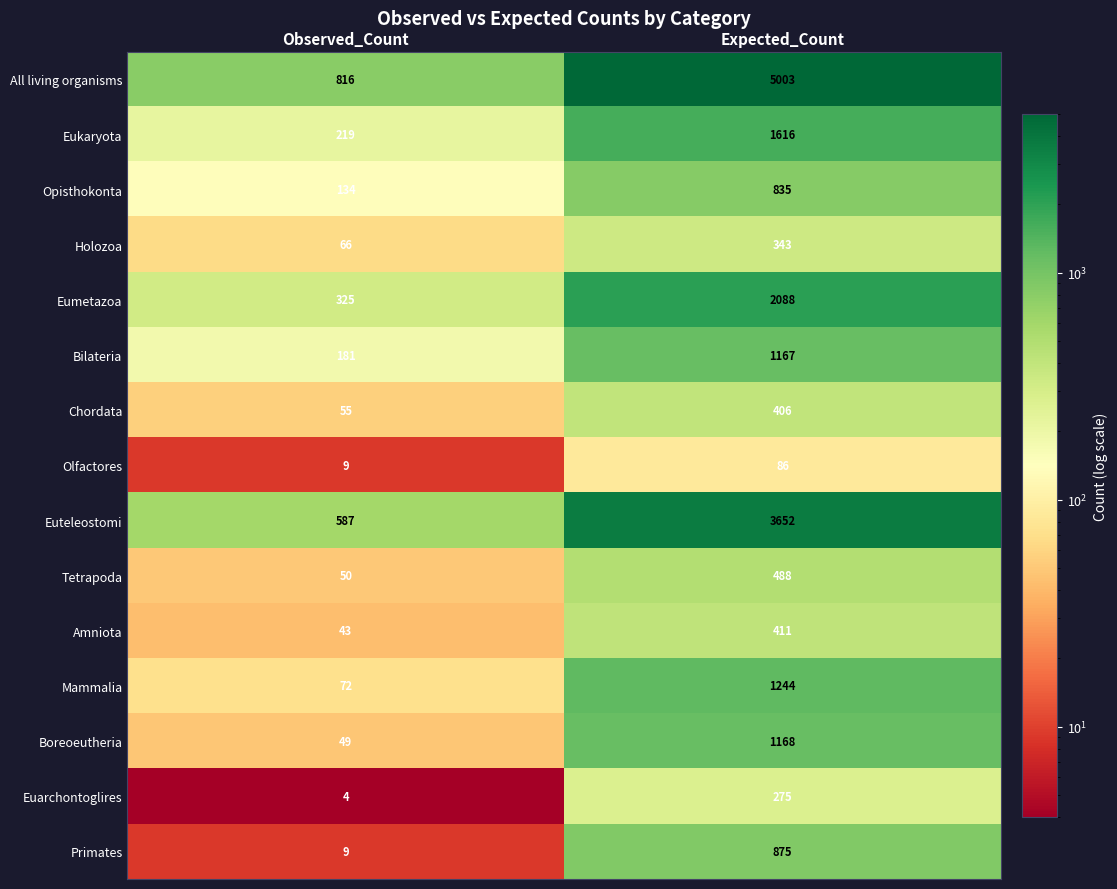

What is the difference between the maximum and minimum values in the Bilateria series?

986